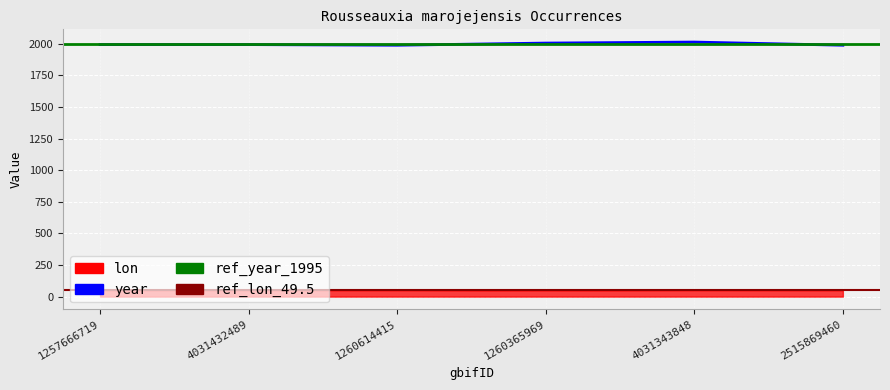

Rank the categories by value from highest to lowest.

4031343848, 1260365969, 1257666719, 4031432489, 1260614415, 2515869460